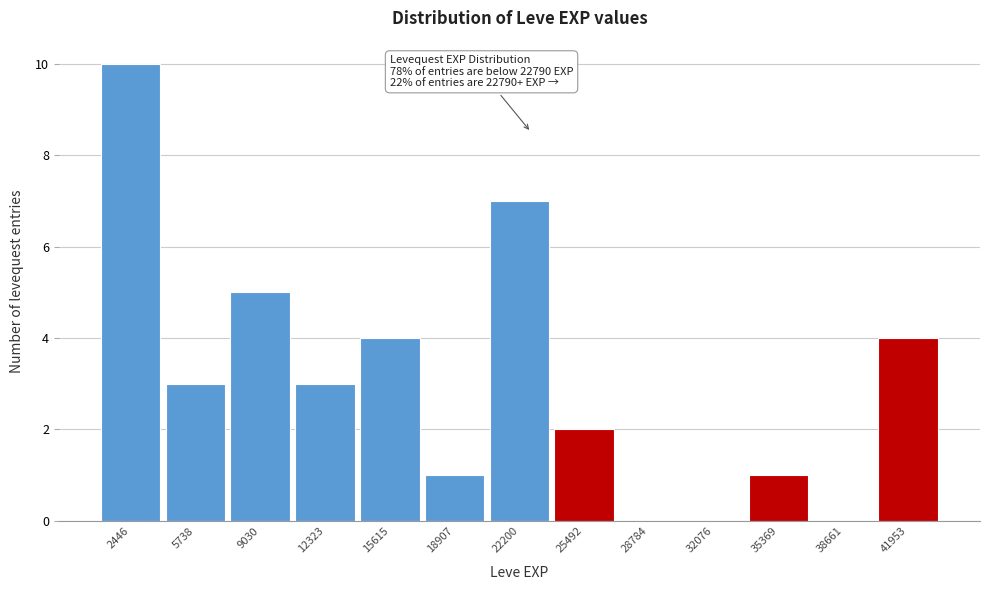

Over which range of the x-axis is the bar tallest?

1000 to 4000